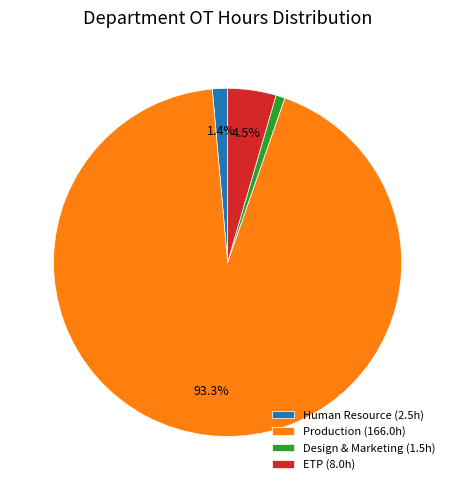

Rank the categories by value from highest to lowest.

Production (166.0h), ETP (8.0h), Human Resource (2.5h), Design & Marketing (1.5h)